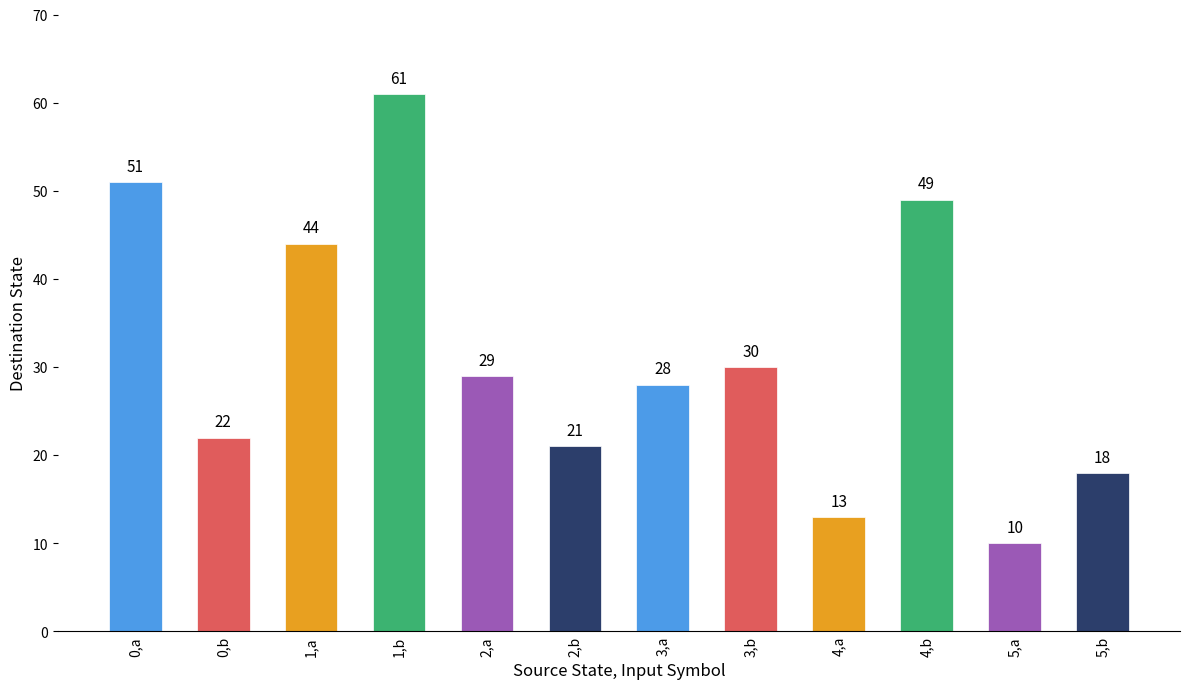

What is the ratio of the value at 1,a to the value at 0,a?

0.9